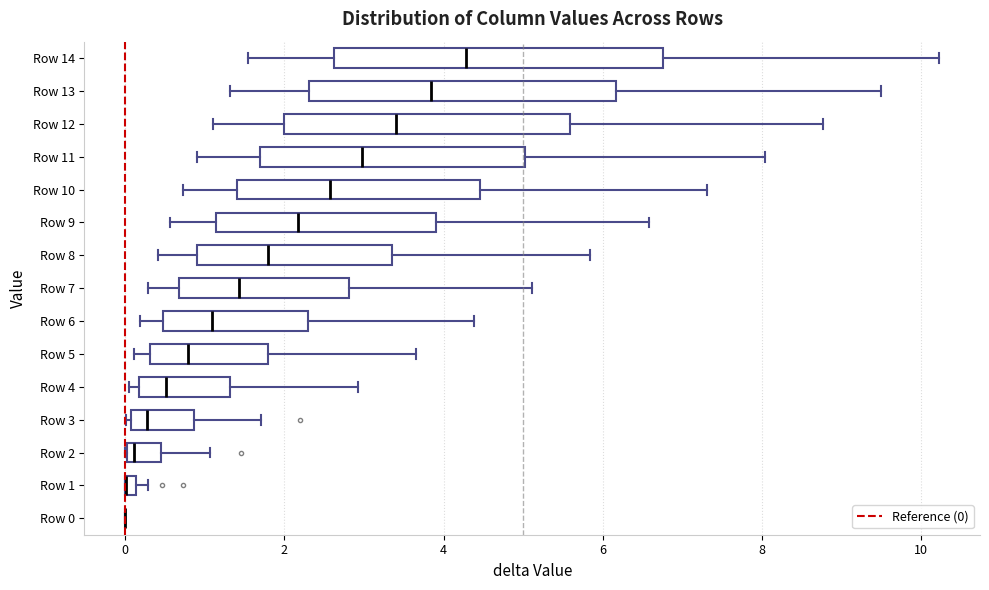

Which box is the widest, from its left edge to its right edge?

Row 14